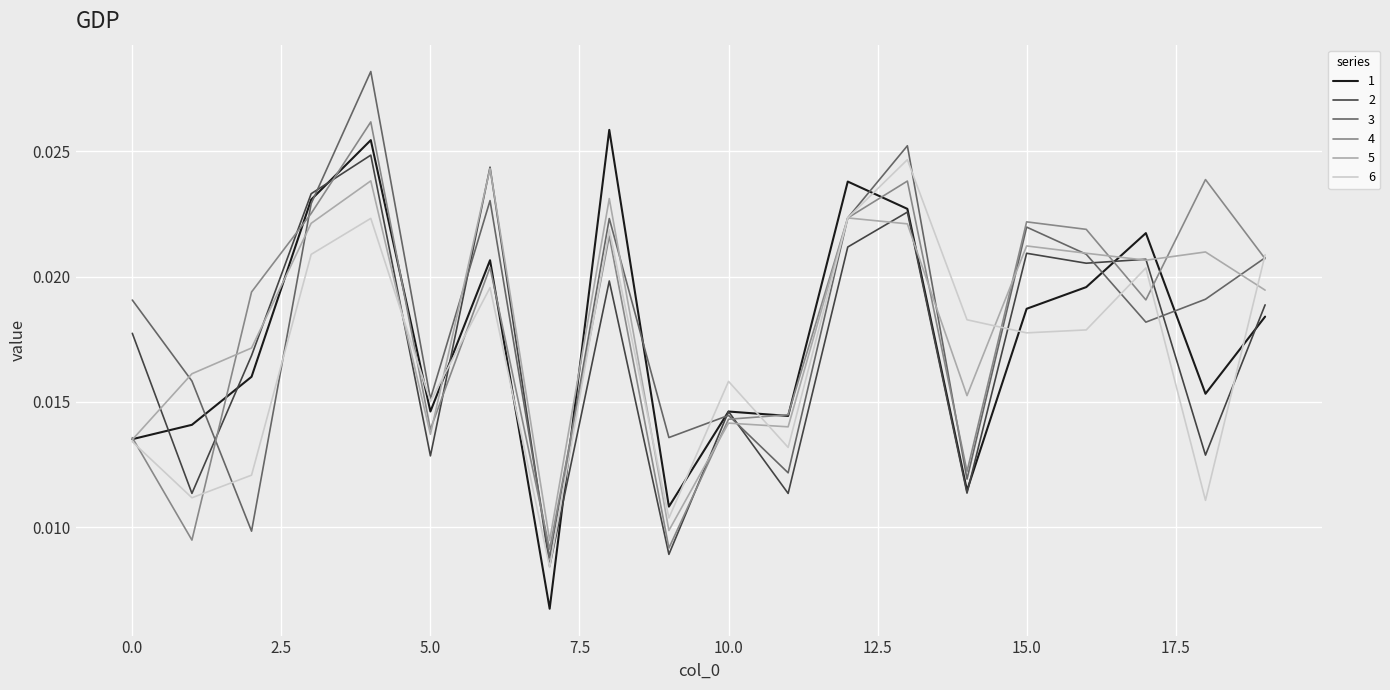

Which series has the largest range (max minus min)?

3